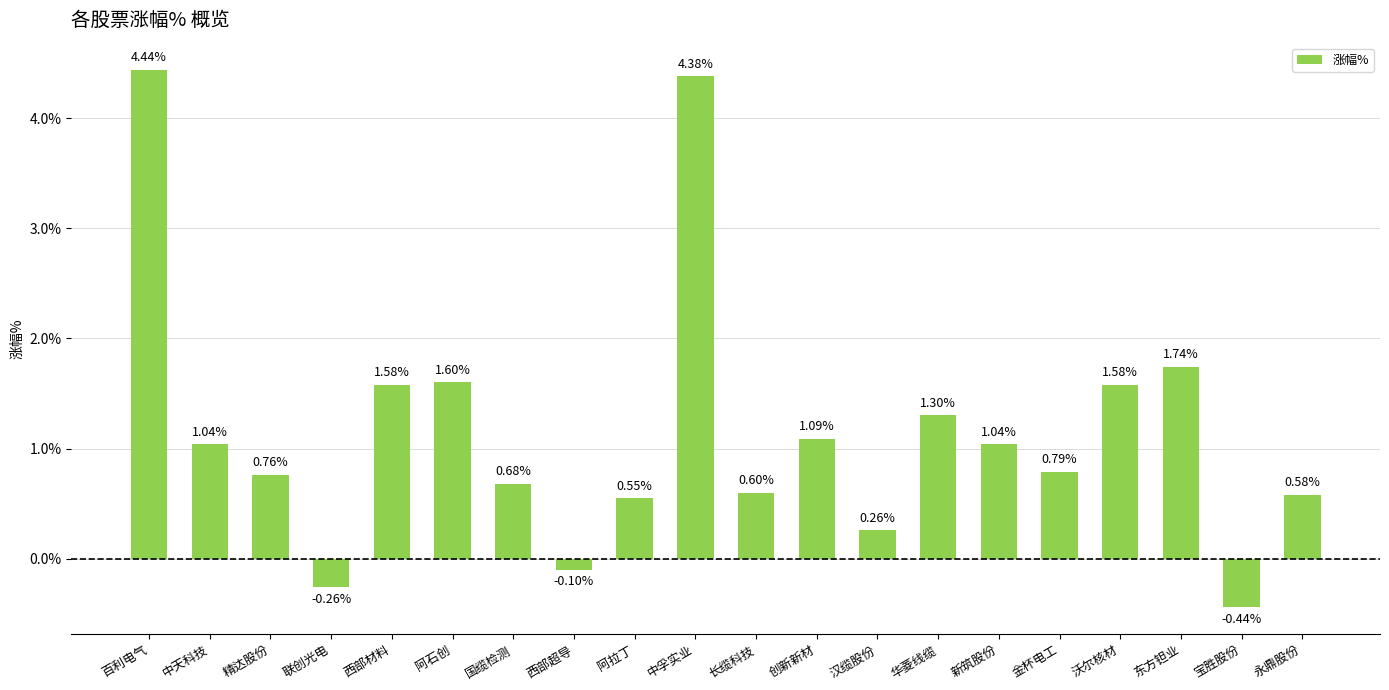

What is the sum of the values at 中天科技 and 长缆科技?

1.6